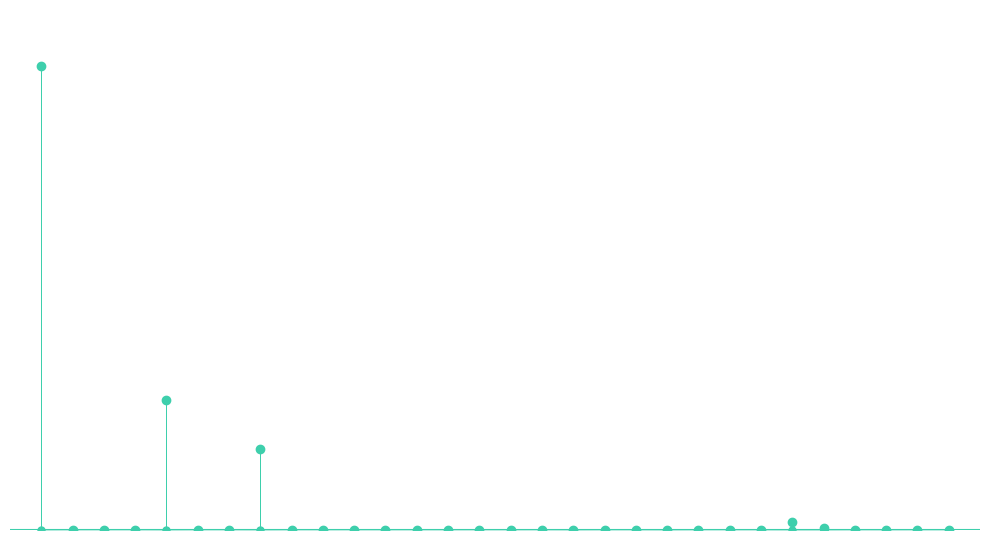

Between 8 and 13, which is larger?

13